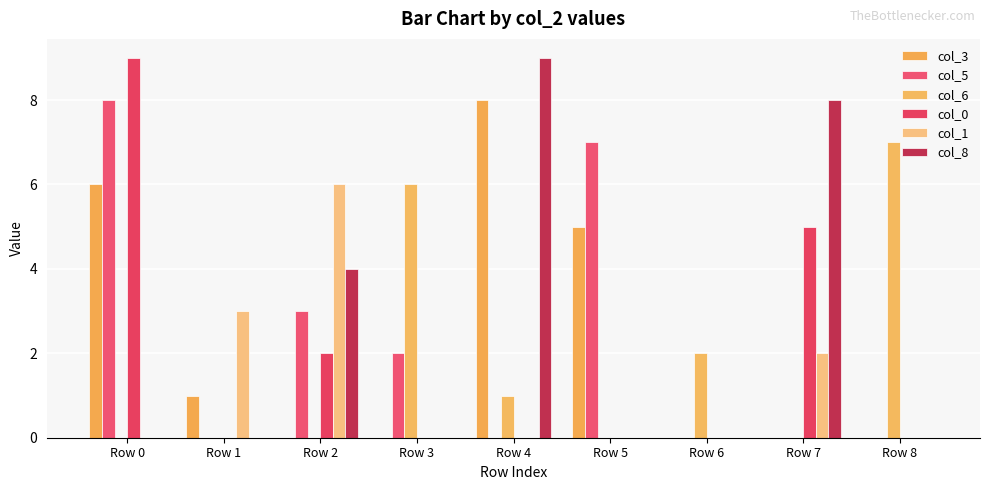

The value of col_3 at Row 5 is 5. True or false?

True